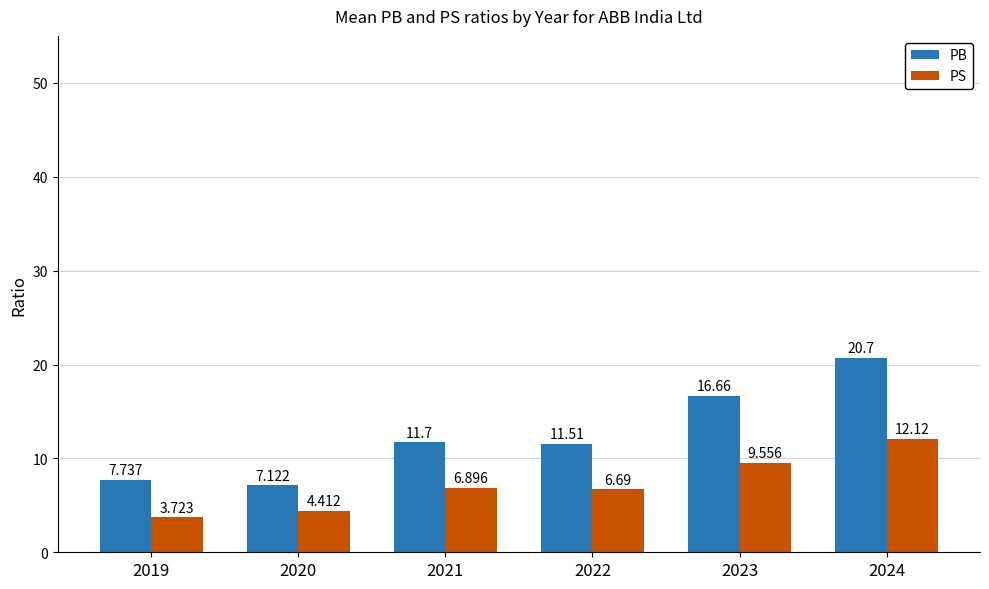

What is the difference between the PB values at 2024 and 2021?

9.0